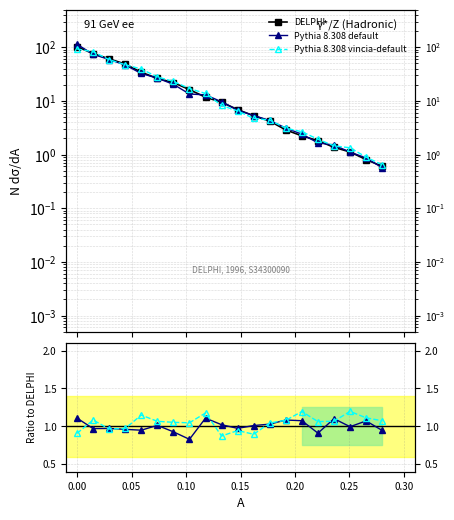

Which series has the largest total across all categories?

DELPHI